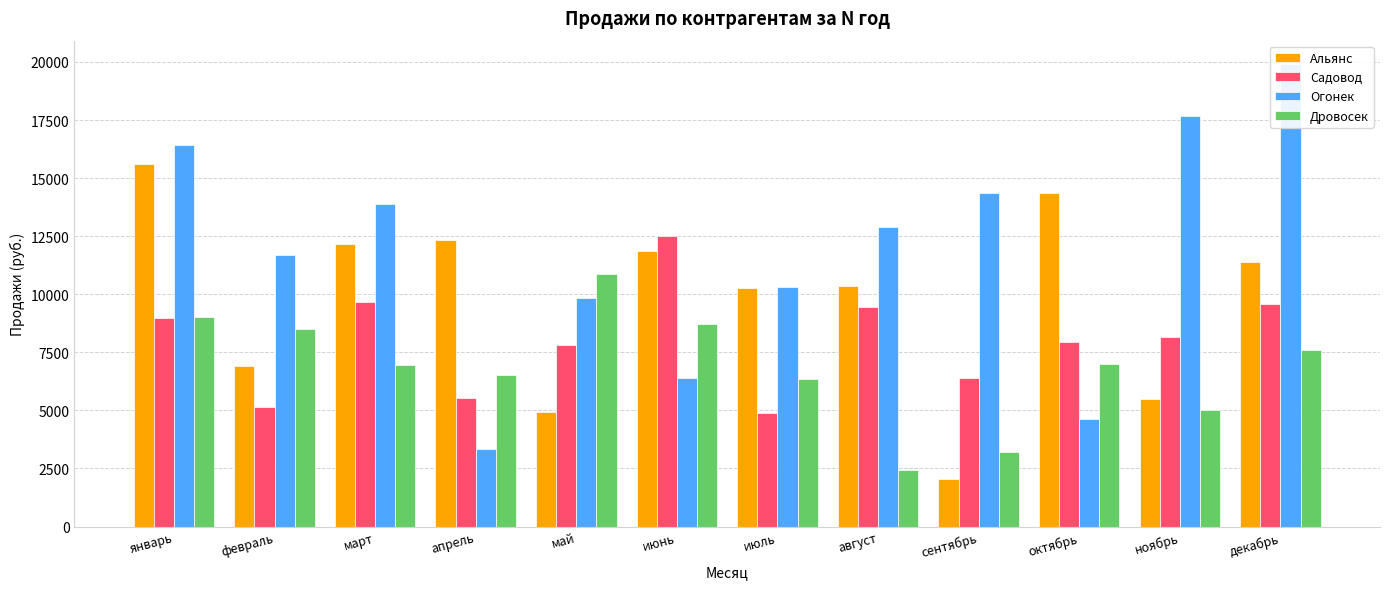

What is the label of the 5th bar from the right?

август